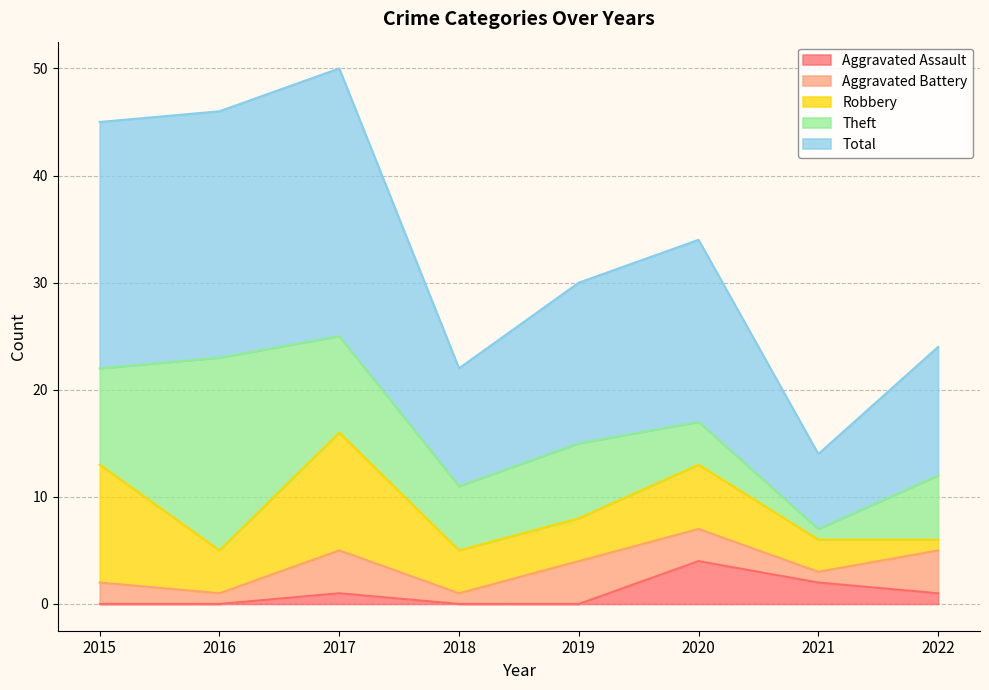

How many values in the Theft series are below 7?

4